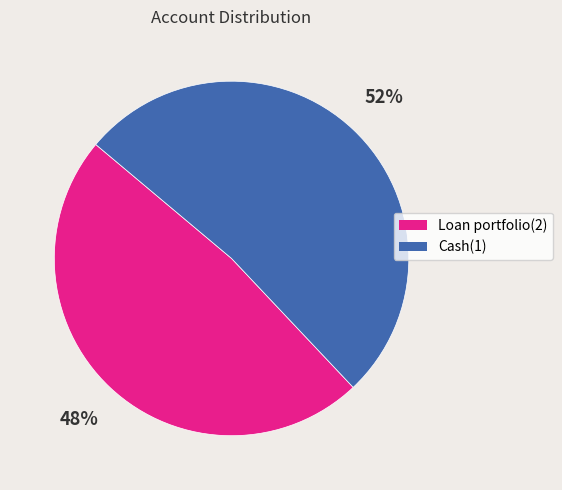

How many segments does this pie chart have?

2